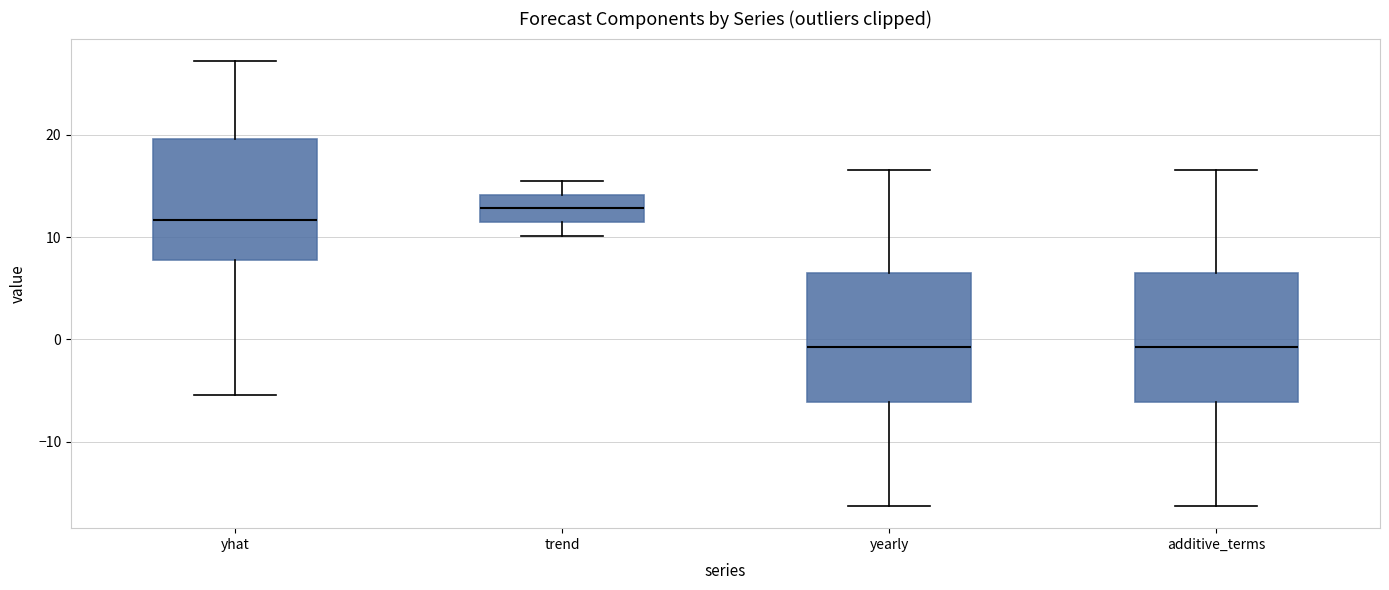

Reading left to right, transcribe this box plot: for each box, give where its median line is, the range the box spans, and where its two whiskers end, as read against the y-axis. The values are not printed on the chart, so give them approximately, as read against the axis.

yhat: median 12, box 8 to 20, whiskers -5 to 27
trend: median 13, box 11 to 14, whiskers 10 to 15
yearly: median -1, box -6 to 6, whiskers -16 to 17
additive_terms: median -1, box -6 to 6, whiskers -16 to 17